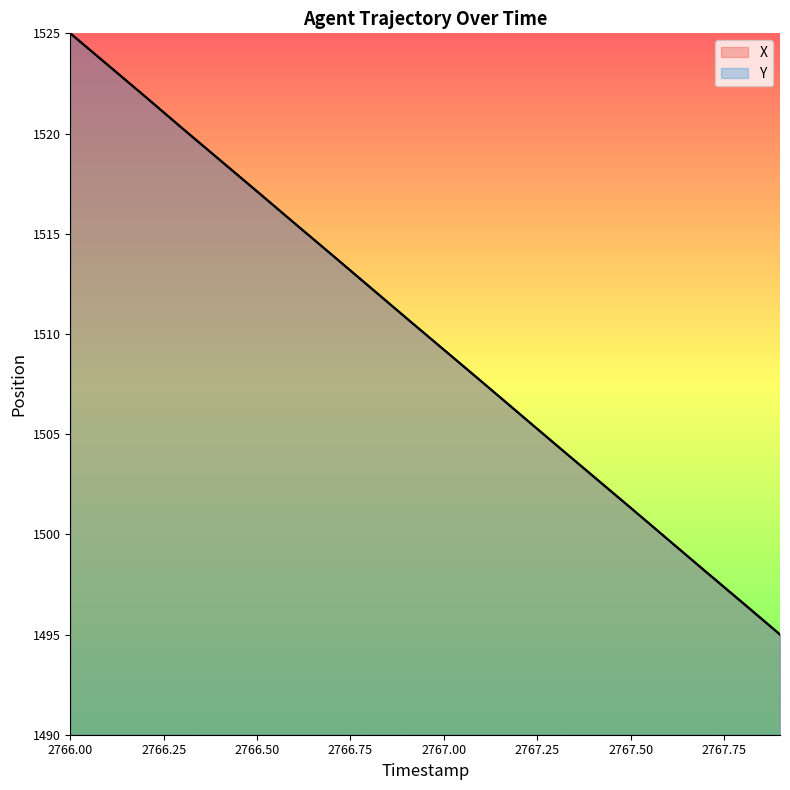

Does the chart display data point markers on the line(s)?

No